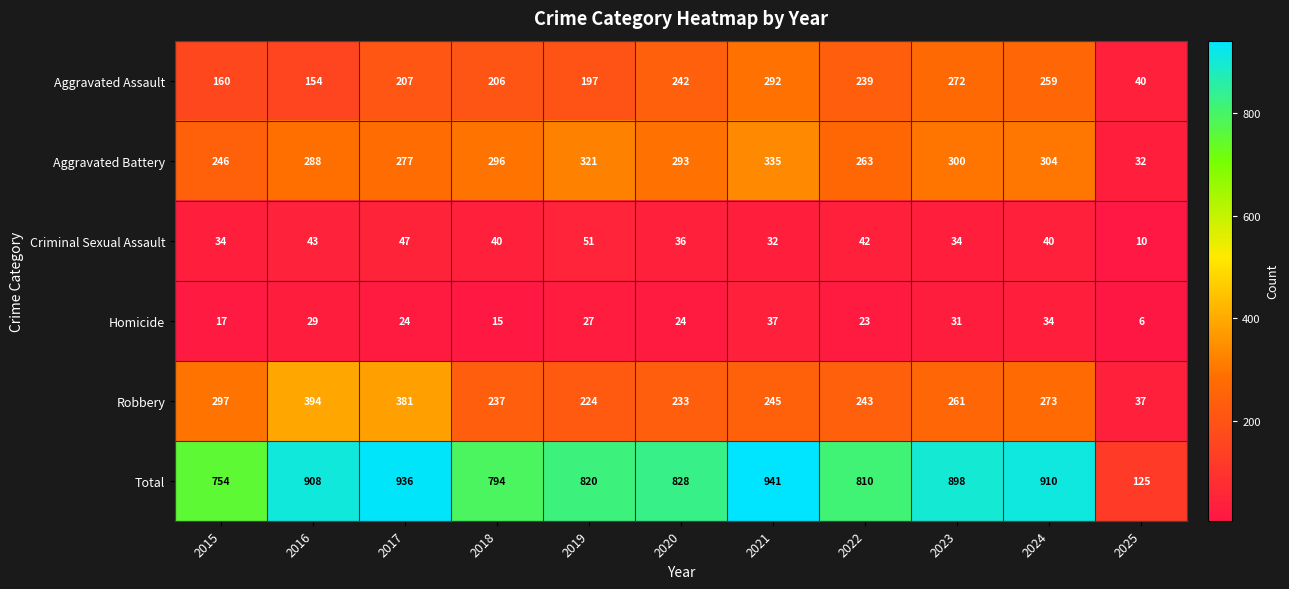

At which category is the sum across all series the highest?

2021